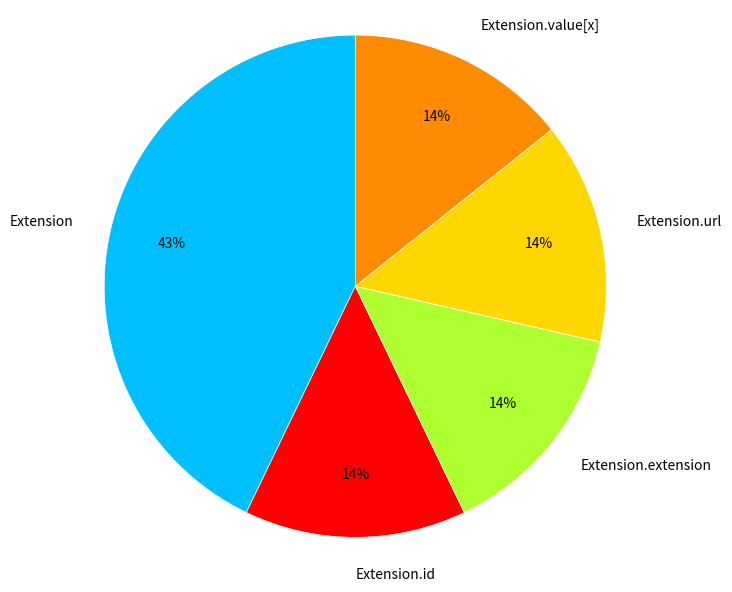

Which slice is the largest?

Extension